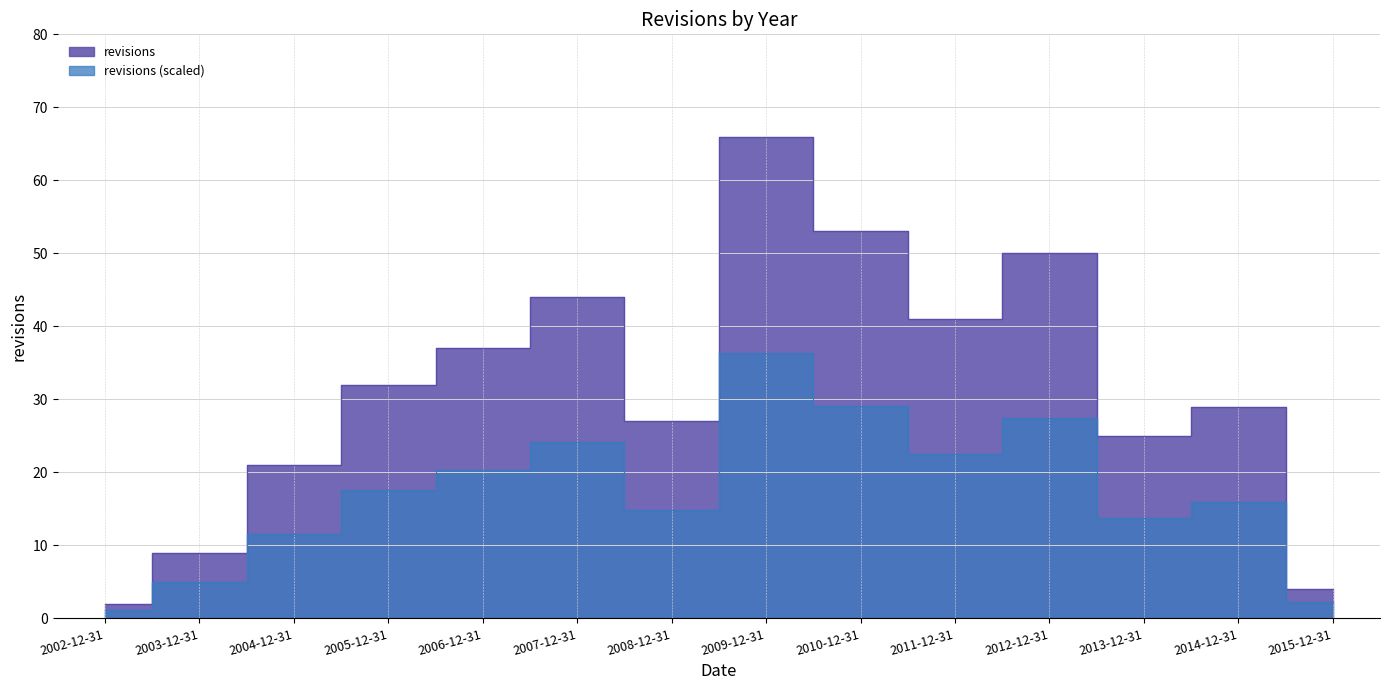

Reading left to right, transcribe all the data shown in this chart.

2002-12-31=2	2003-12-31=9	2004-12-31=21	2005-12-31=32	2006-12-31=37	2007-12-31=44	2008-12-31=27	2009-12-31=66	2010-12-31=53	2011-12-31=41	2012-12-31=50	2013-12-31=25	2014-12-31=29	2015-12-31=4